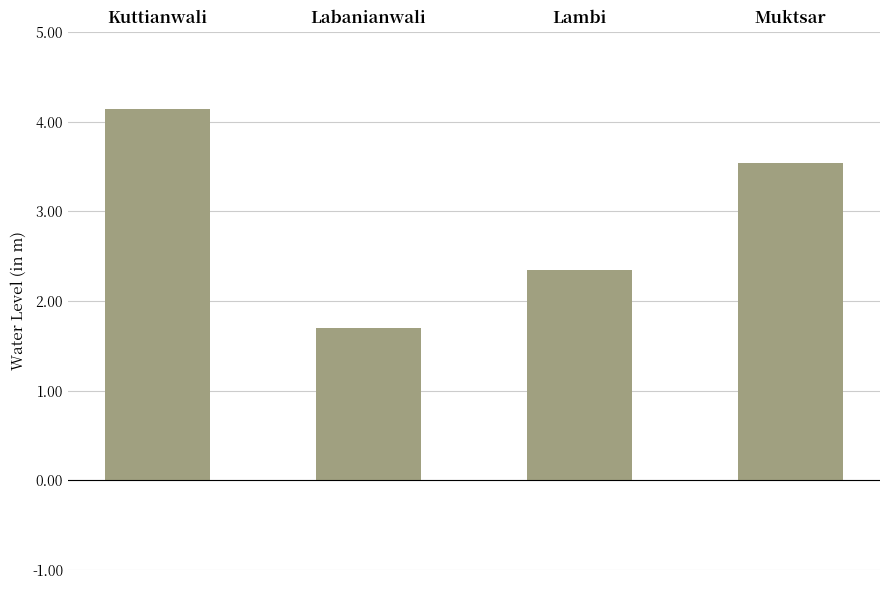

What is the change in value from Kuttianwali to Muktsar?

-0.6